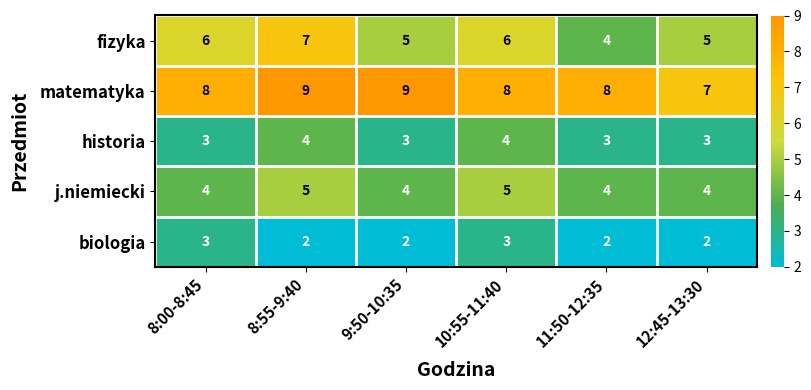

Rank the series by their average value, from highest to lowest.

matematyka, fizyka, j.niemiecki, historia, biologia